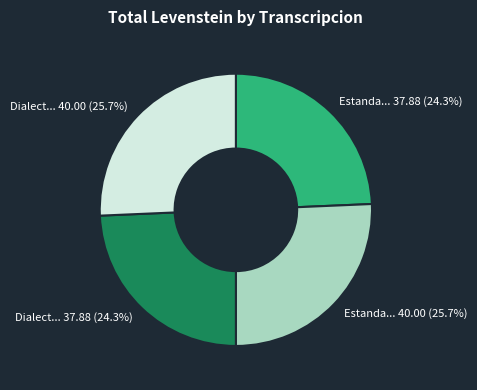

How many segments does this pie chart have?

4